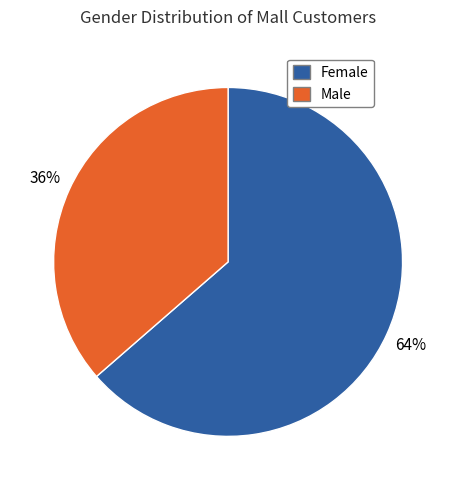

Do Female and Male together represent more than half of the pie?

Yes